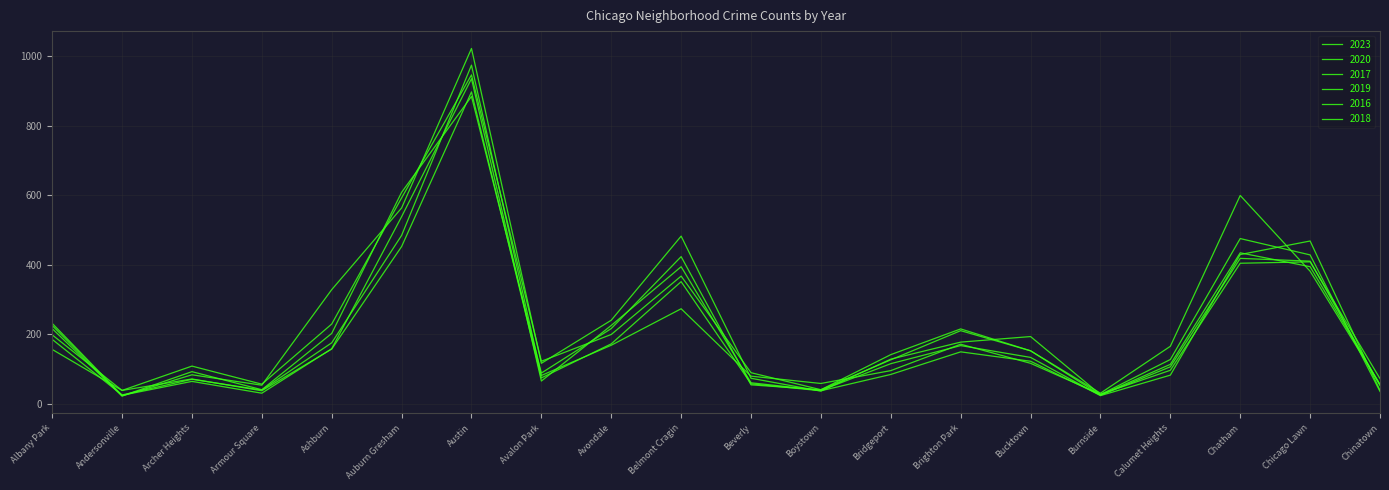

In 2020, how many points are higher than both neighbors (excluding endpoints)?

5